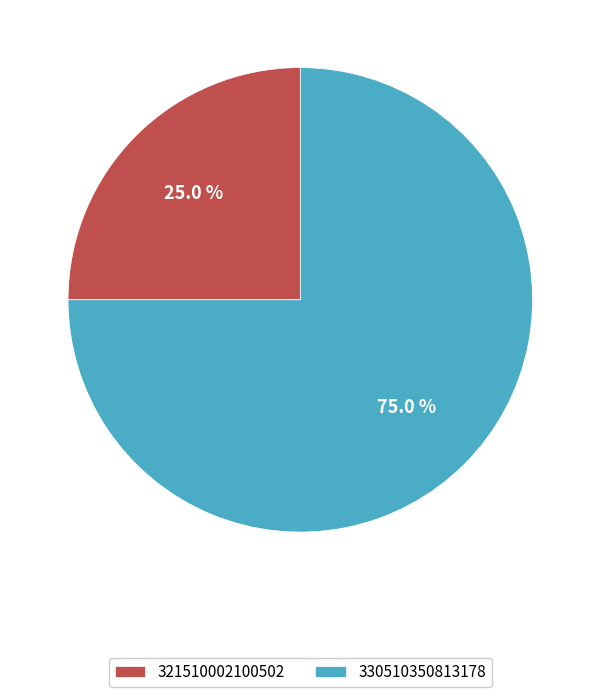

What percentage is the 330510350813178 slice, to the nearest percent?

75%